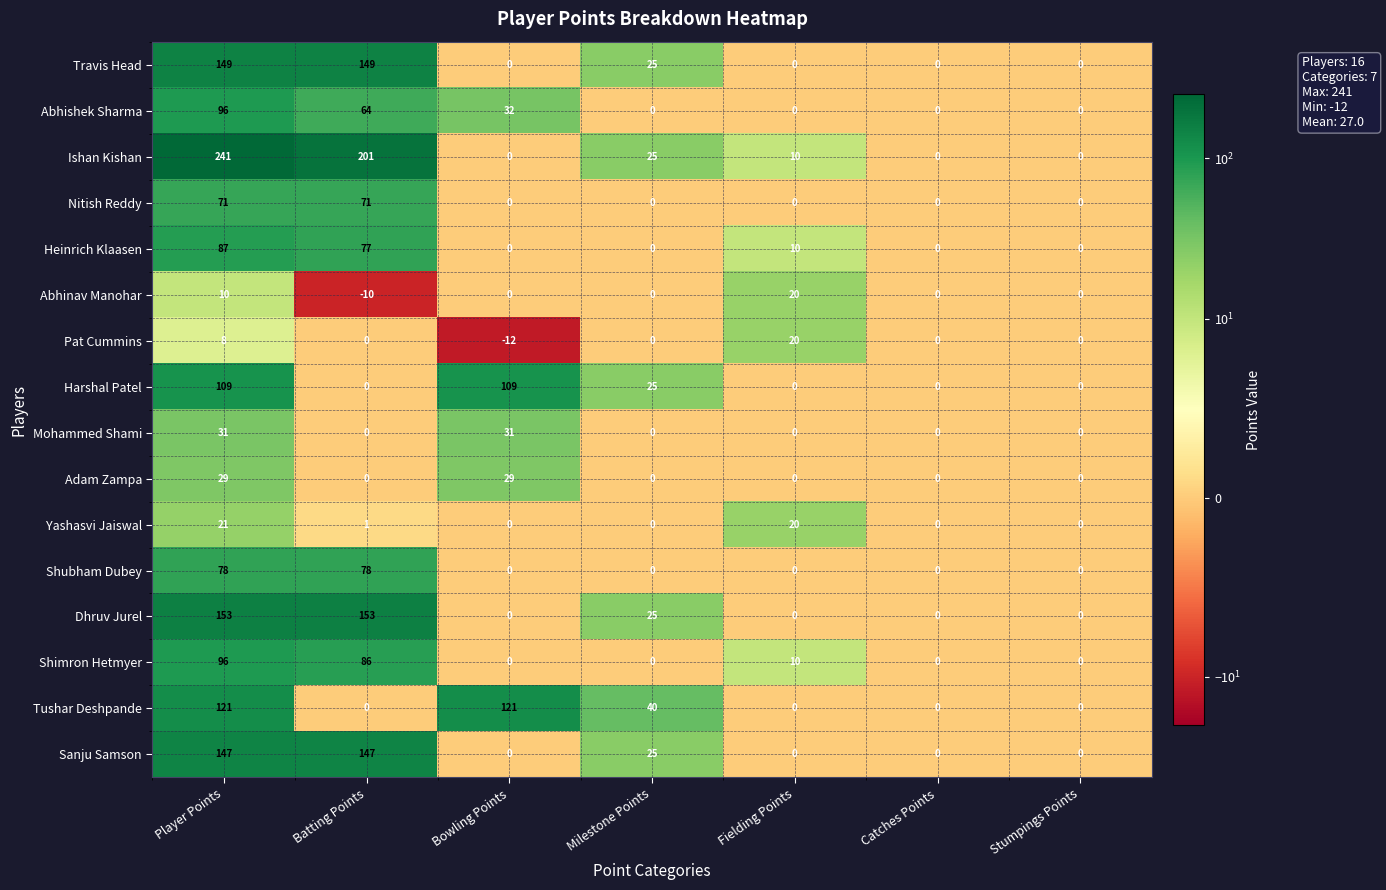

Is it true that Yashasvi Jaiswal equals 11 at Stumpings Points?

False